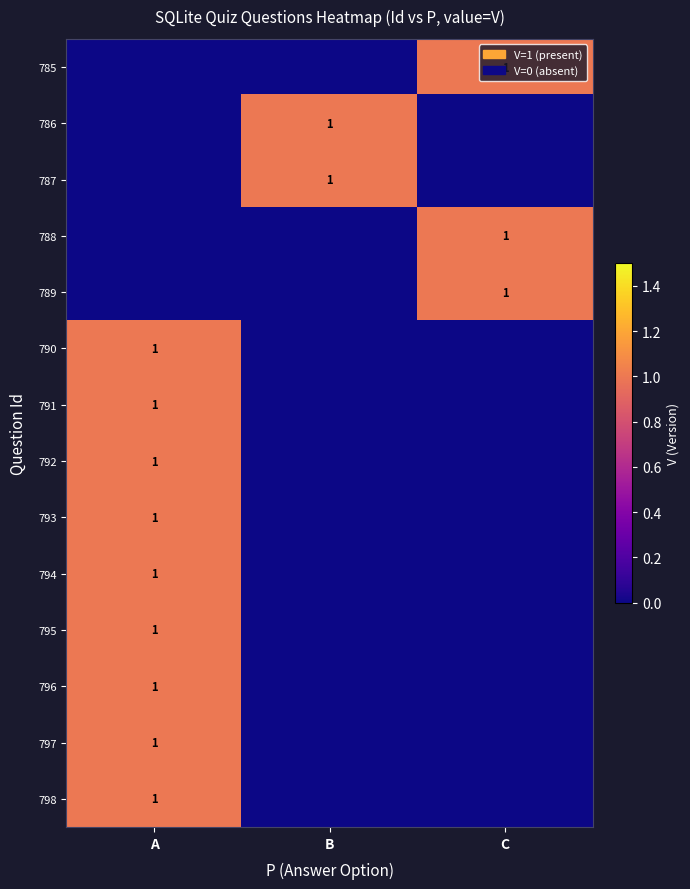

The value of 796 at A is 1. True or false?

True